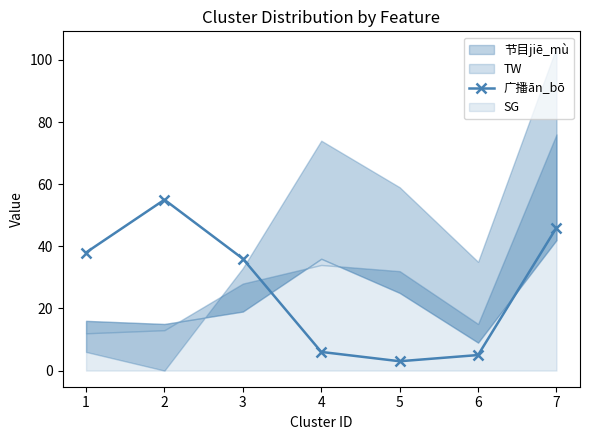

Reading right to left, transcribe all the data shown in this chart.

7=46	6=5	5=3	4=6	3=36	2=55	1=38